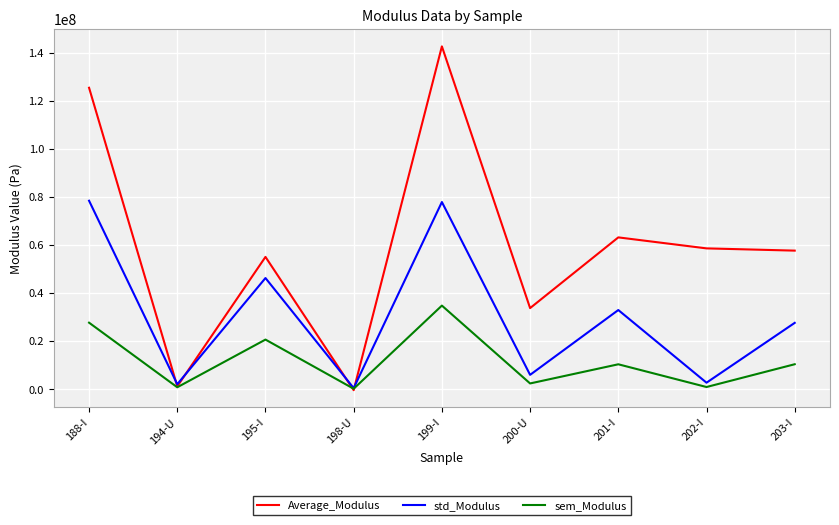

What is the total value across all series at 194-U?

4290467.4